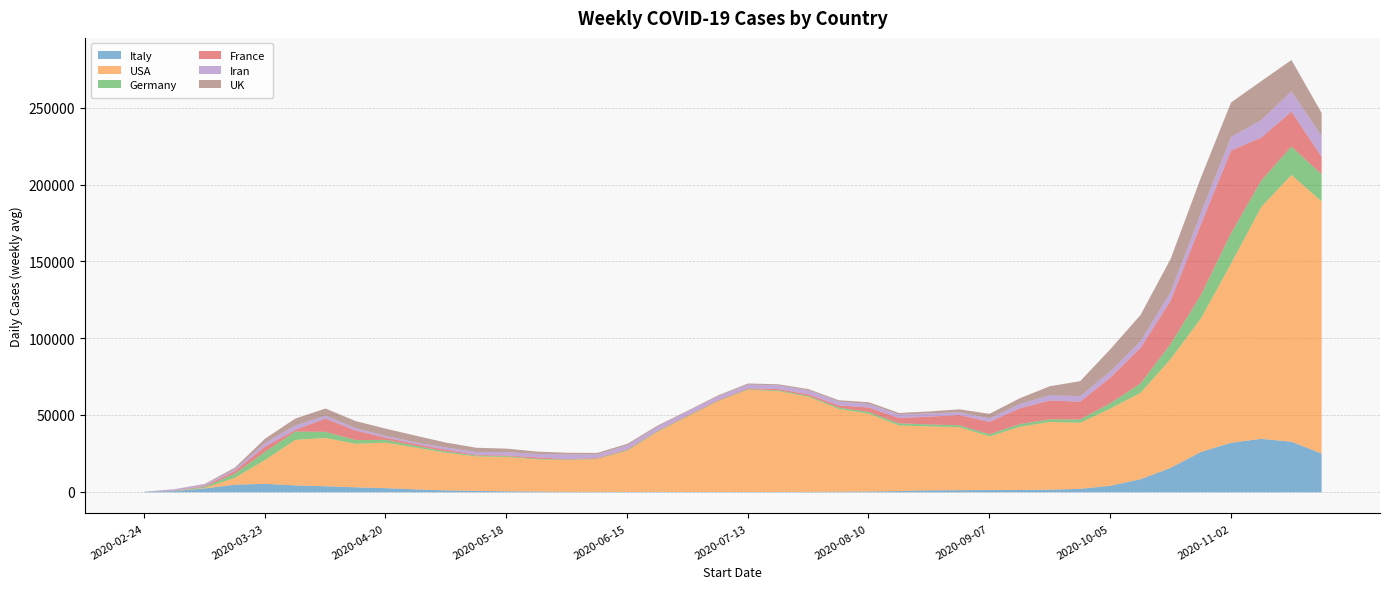

What is the label of the 24th point from the left?

2020-08-03